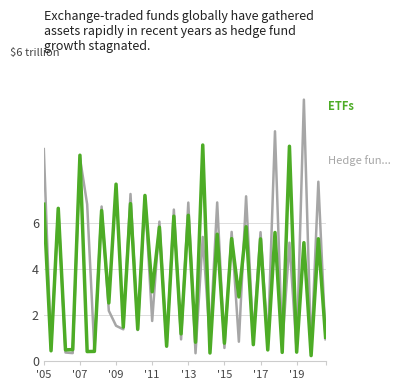

How many lines are shown in the chart?

2